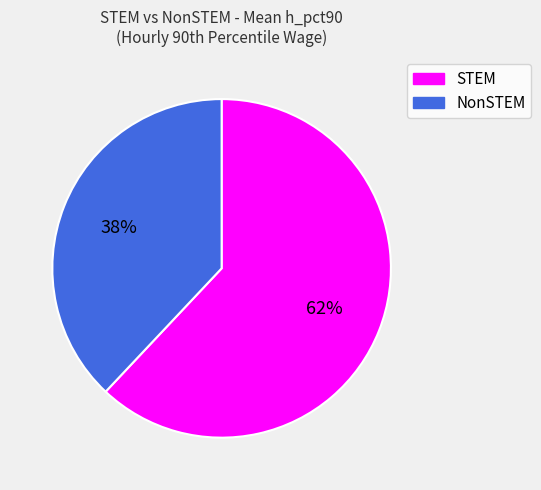

How many segments does this pie chart have?

2